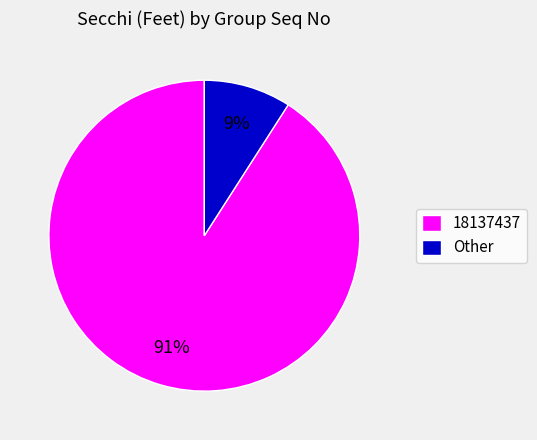

True or false: Other accounts for 9% of the total.

True